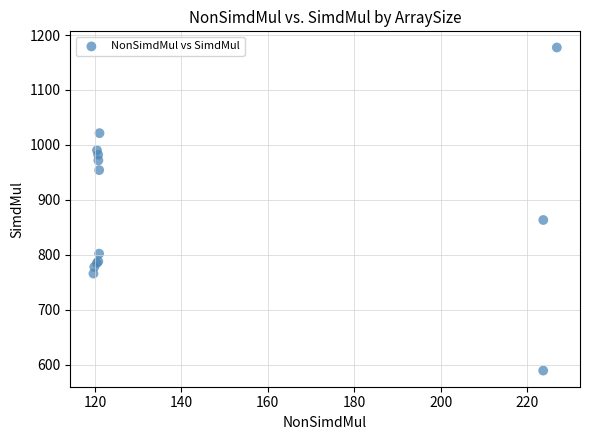

What Y value in the scatter plot is closest to 883?

863.5